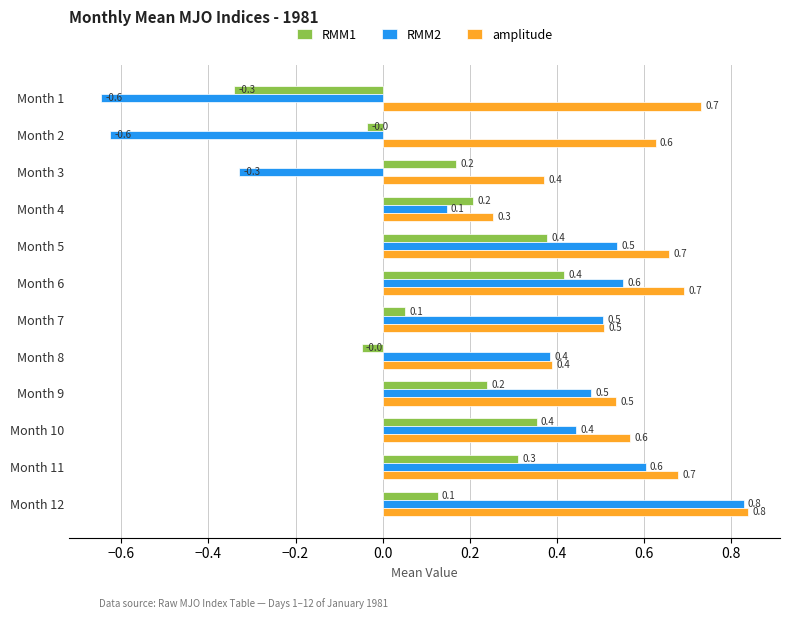

True or false: RMM1 has a value of 0.1 at Month 12.

True